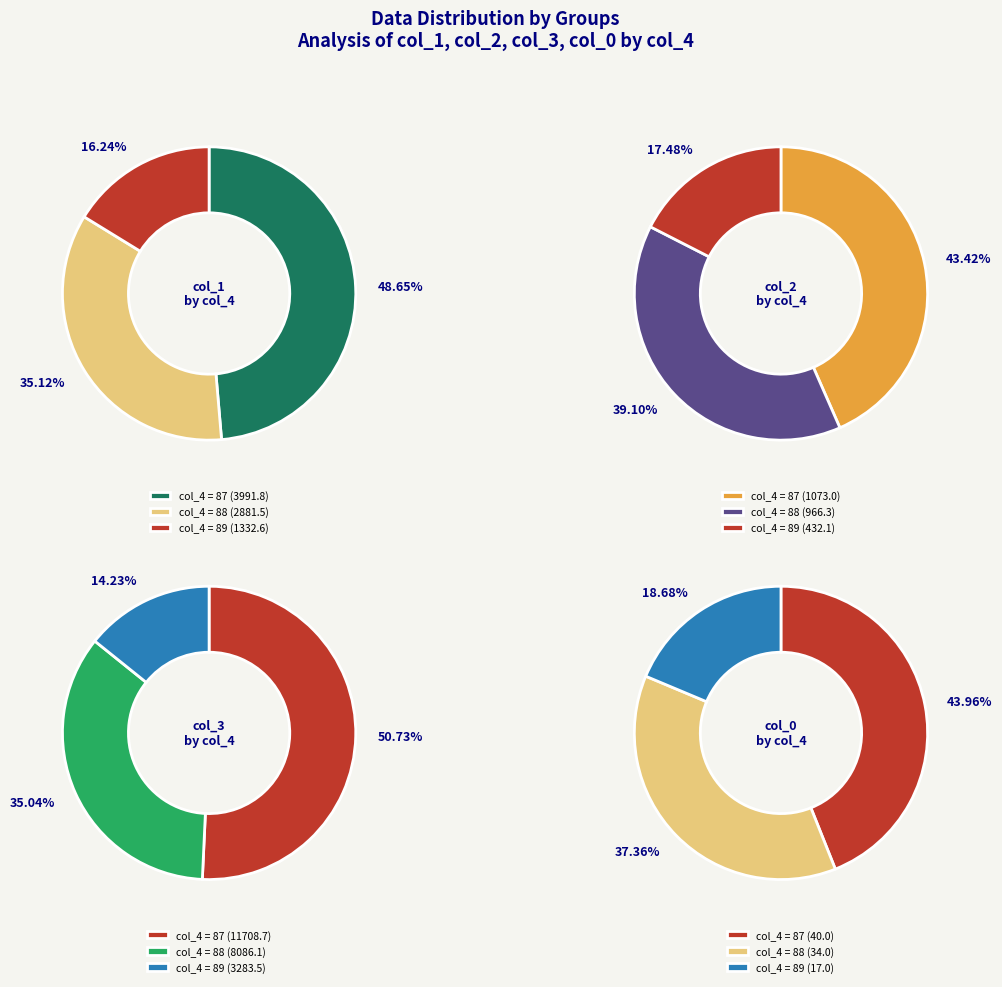

Is Row 3 the majority of the pie?

No